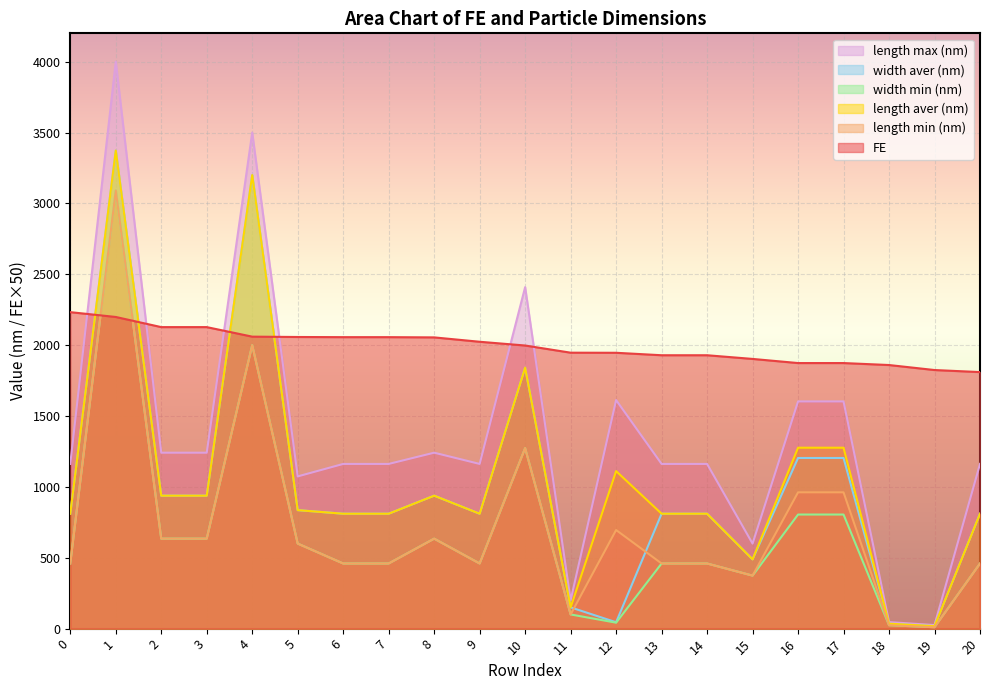

True or false: length max (nm) and width aver (nm) intersect in this chart.

False